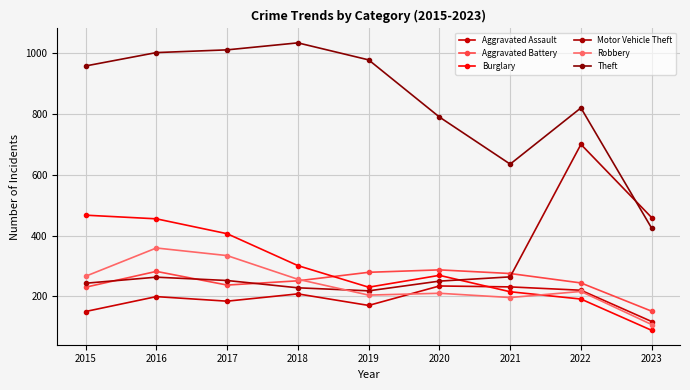

At which label does Burglary reach its minimum?

2023